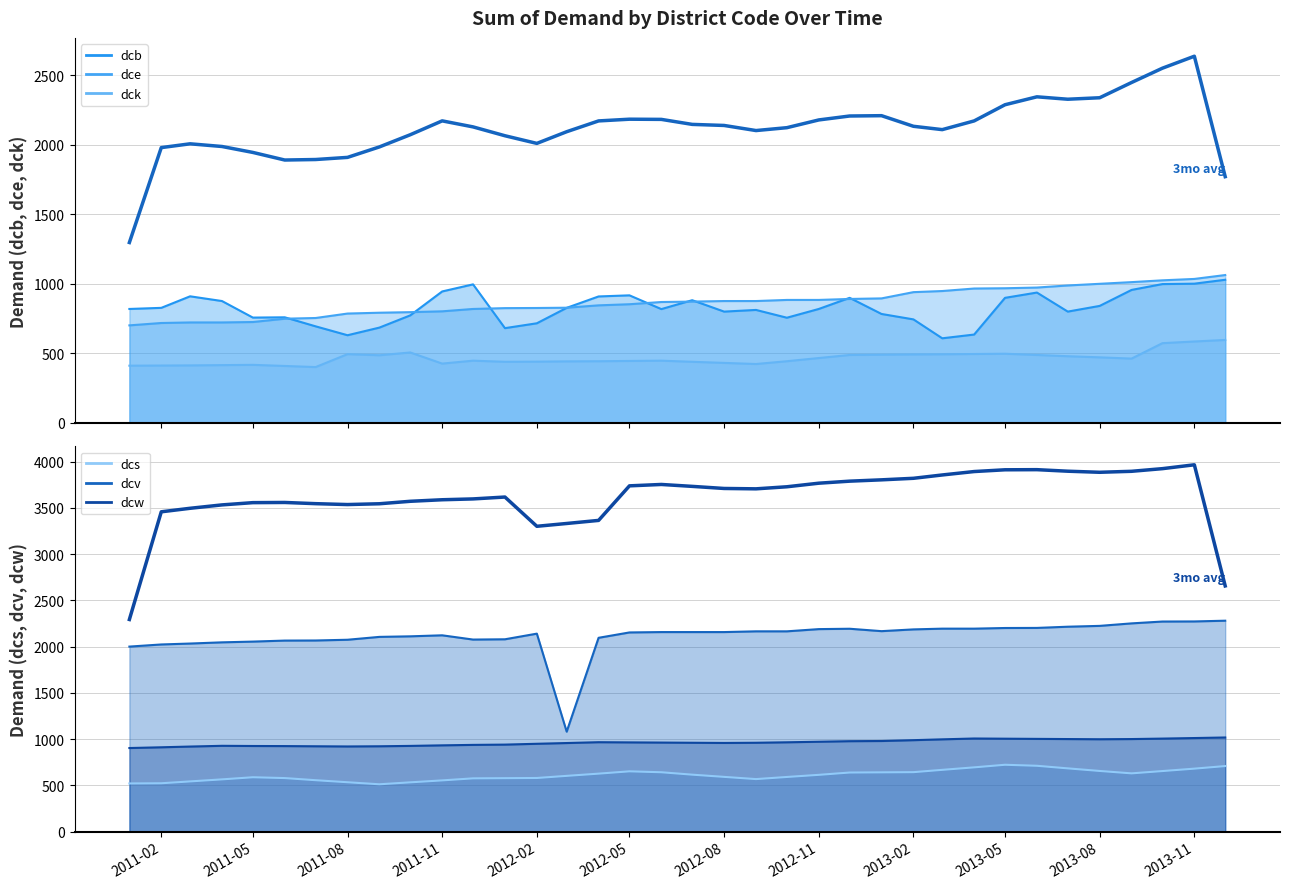

How many lines are shown in the chart?

6